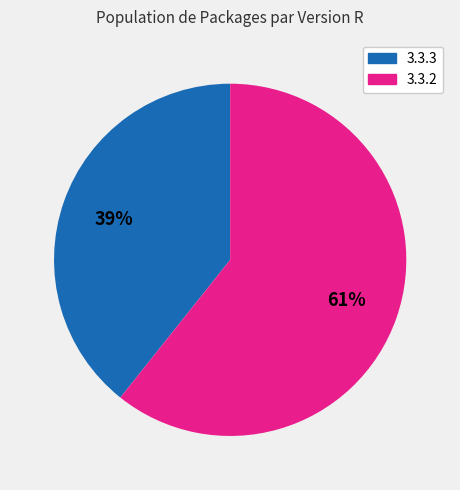

What percentage is the 3.3.3 slice, to the nearest percent?

39%